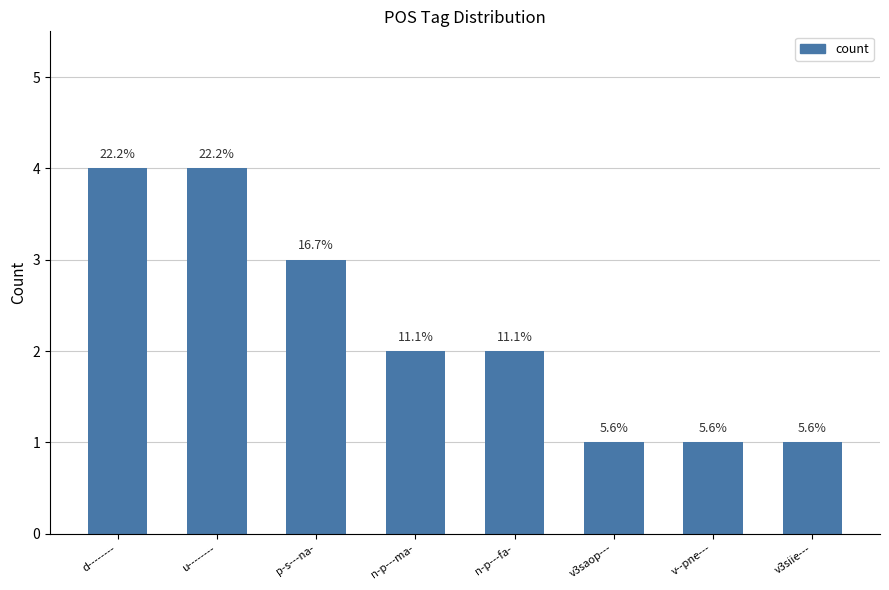

The value at v3saop--- is 2. True or false?

False